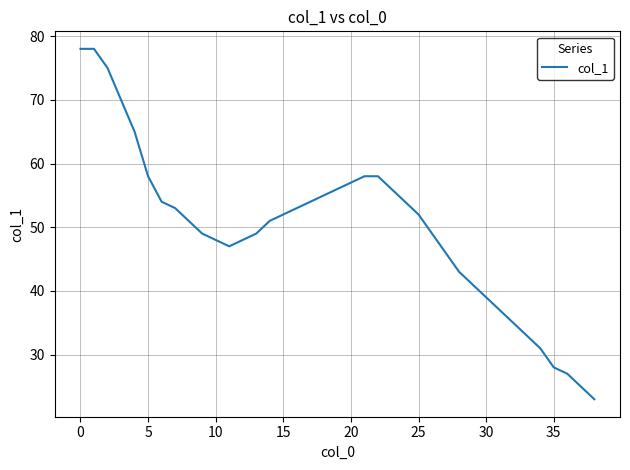

What is the minimum value shown in the chart?

23